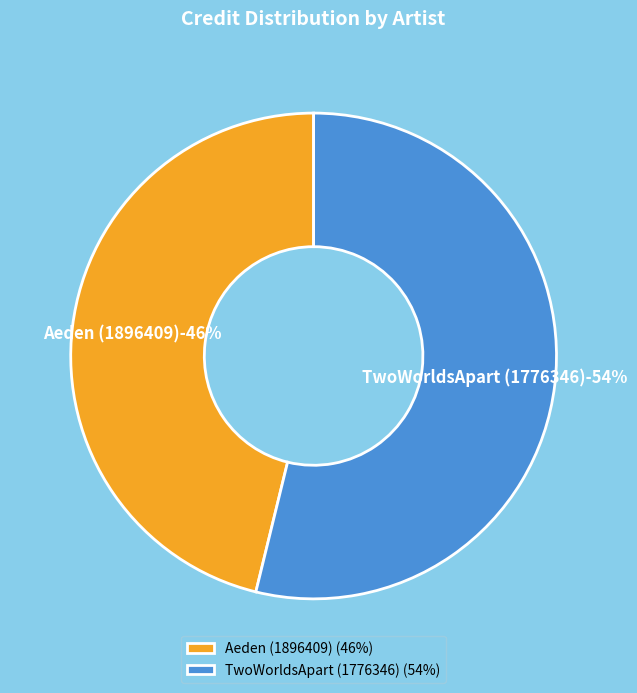

What is the smallest slice in the pie chart?

Aeden (1896409)